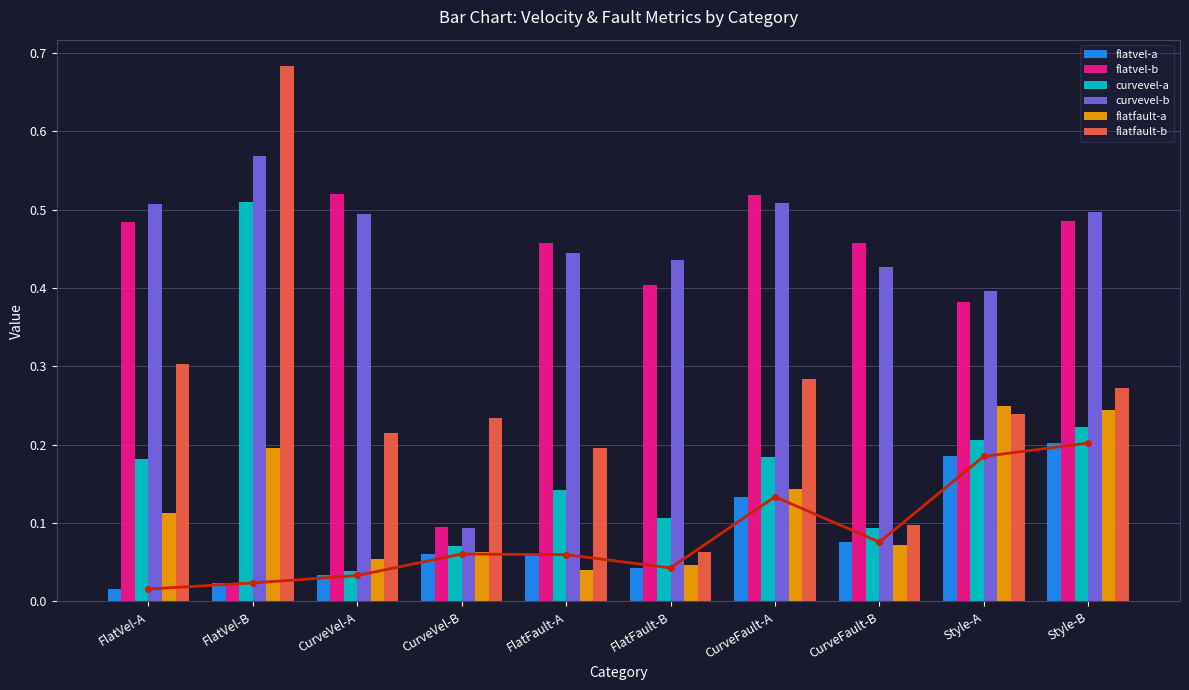

Read the flatvel-a value at Style-B.

0.2